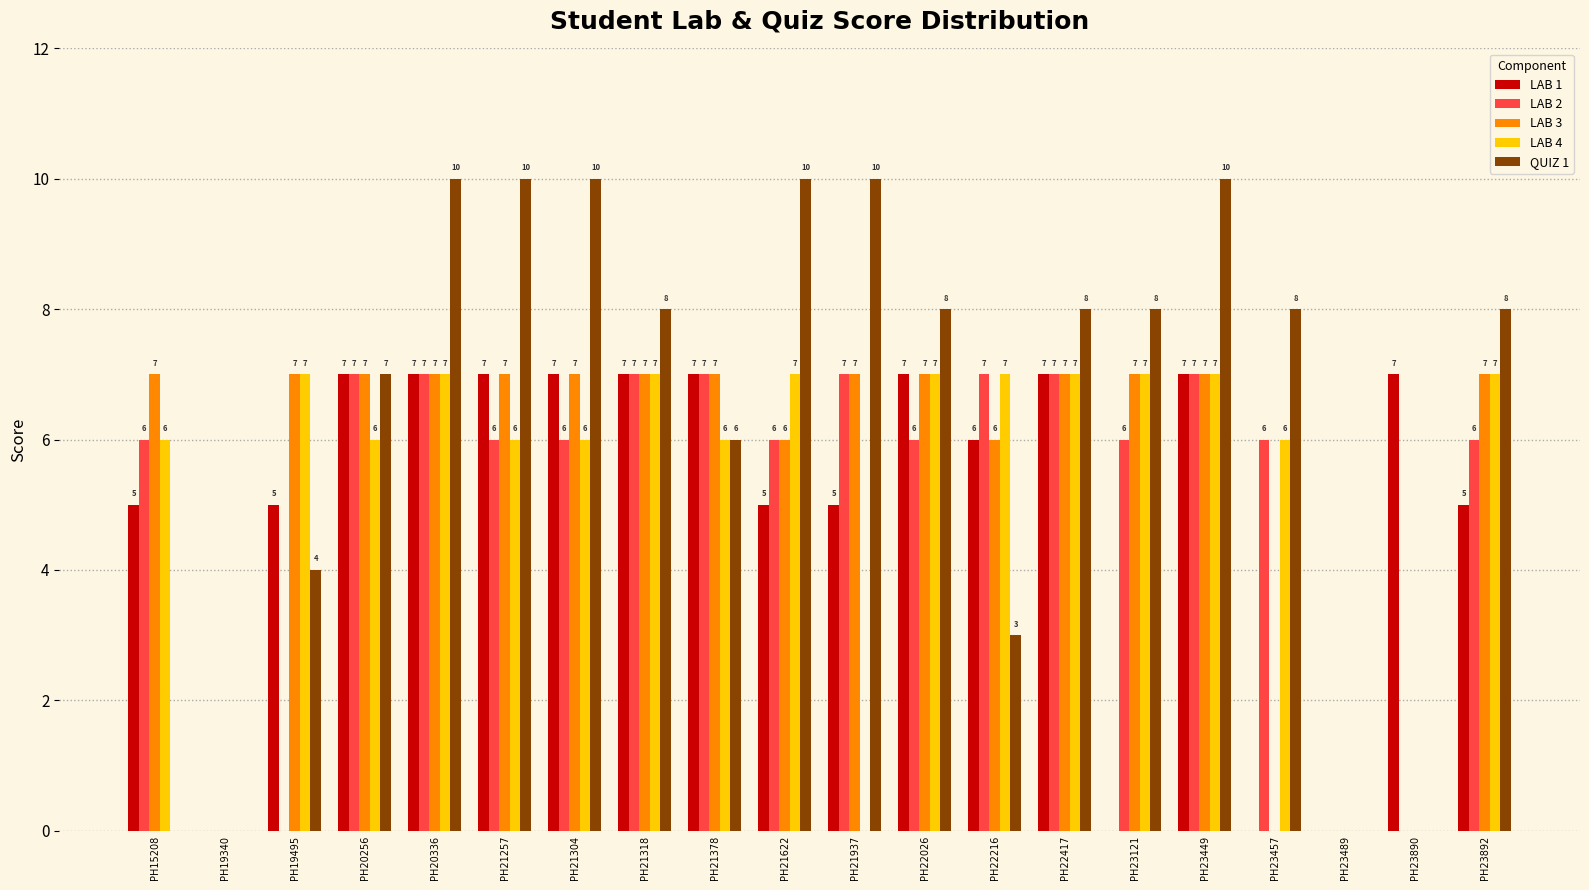

How many categories are shown in the chart?

20